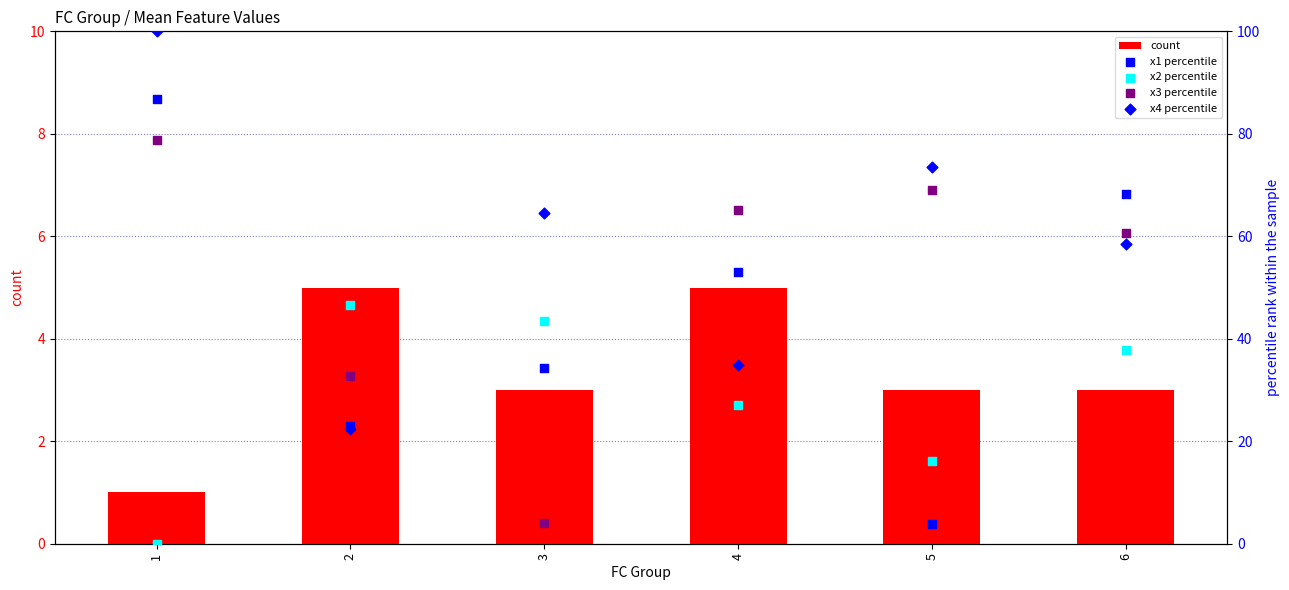

Is the value of x4 percentile at 1 greater than the value of x2 percentile at 2?

Yes